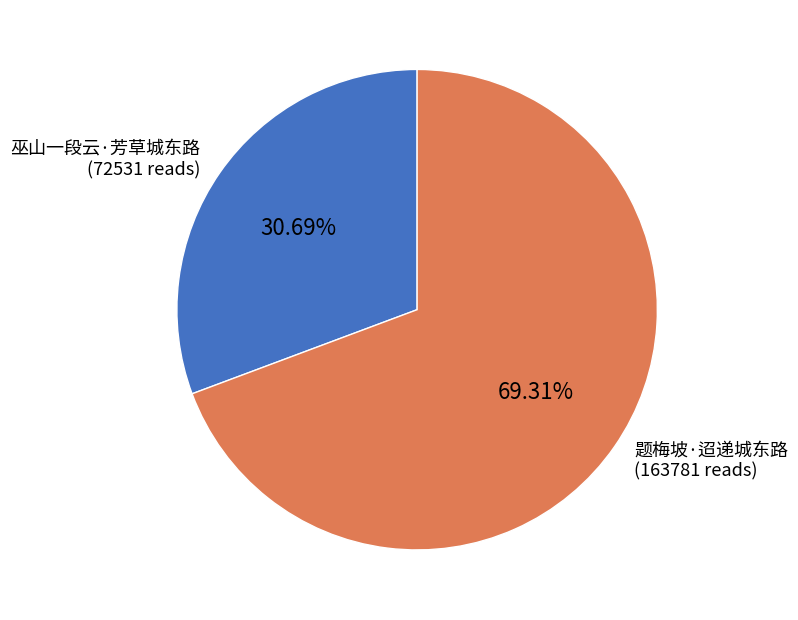

Approximately how many times larger is the value at 题梅坡·迢递城东路 (163781 reads) compared to 巫山一段云·芳草城东路 (72531 reads)?

2.3